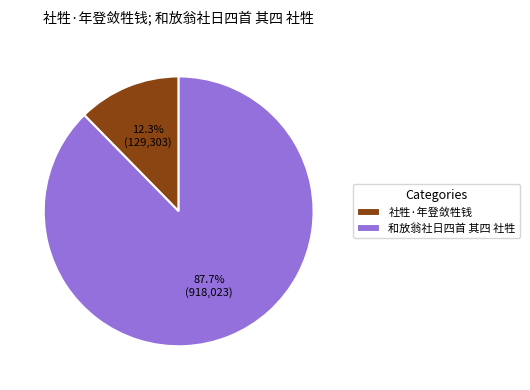

Which category has the biggest portion of the pie?

和放翁社日四首 其四 社牲